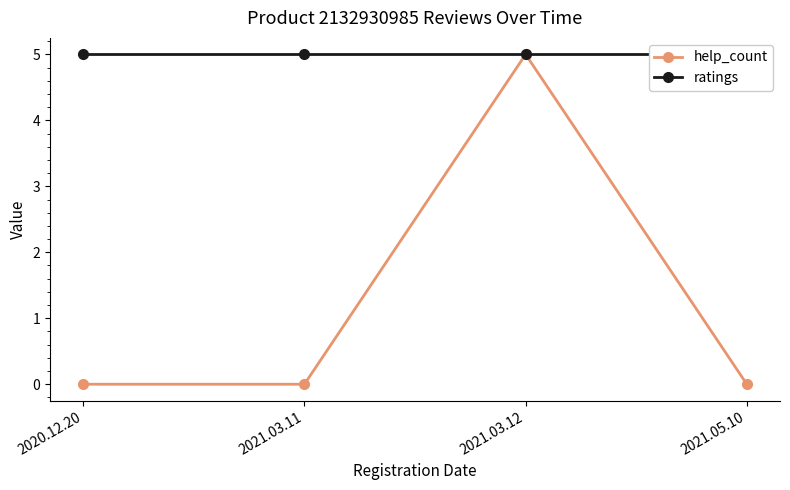

What is the average value of the help_count series?

1